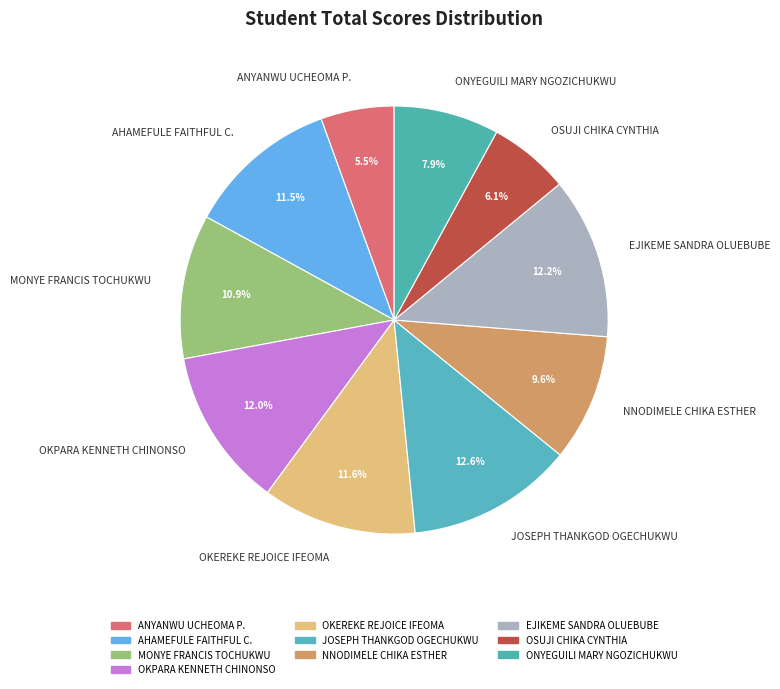

Do OKPARA KENNETH CHINONSO and OKEREKE REJOICE IFEOMA together represent more than half of the pie?

No